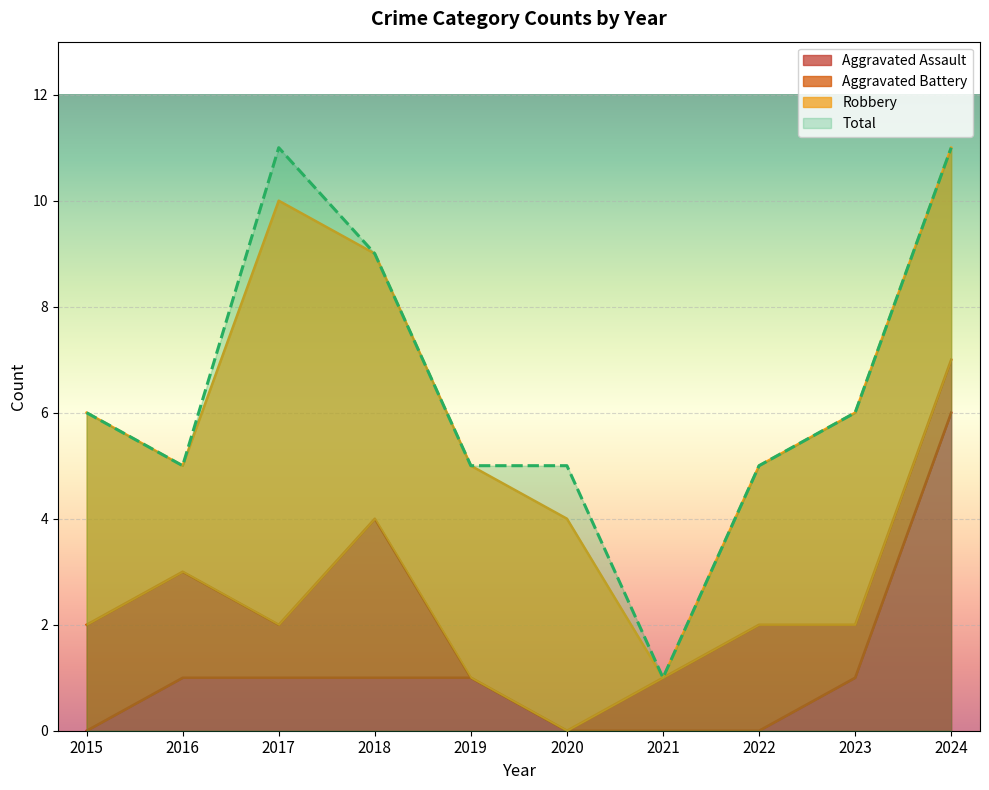

What is the difference between the Total values at 2023 and 2022?

1